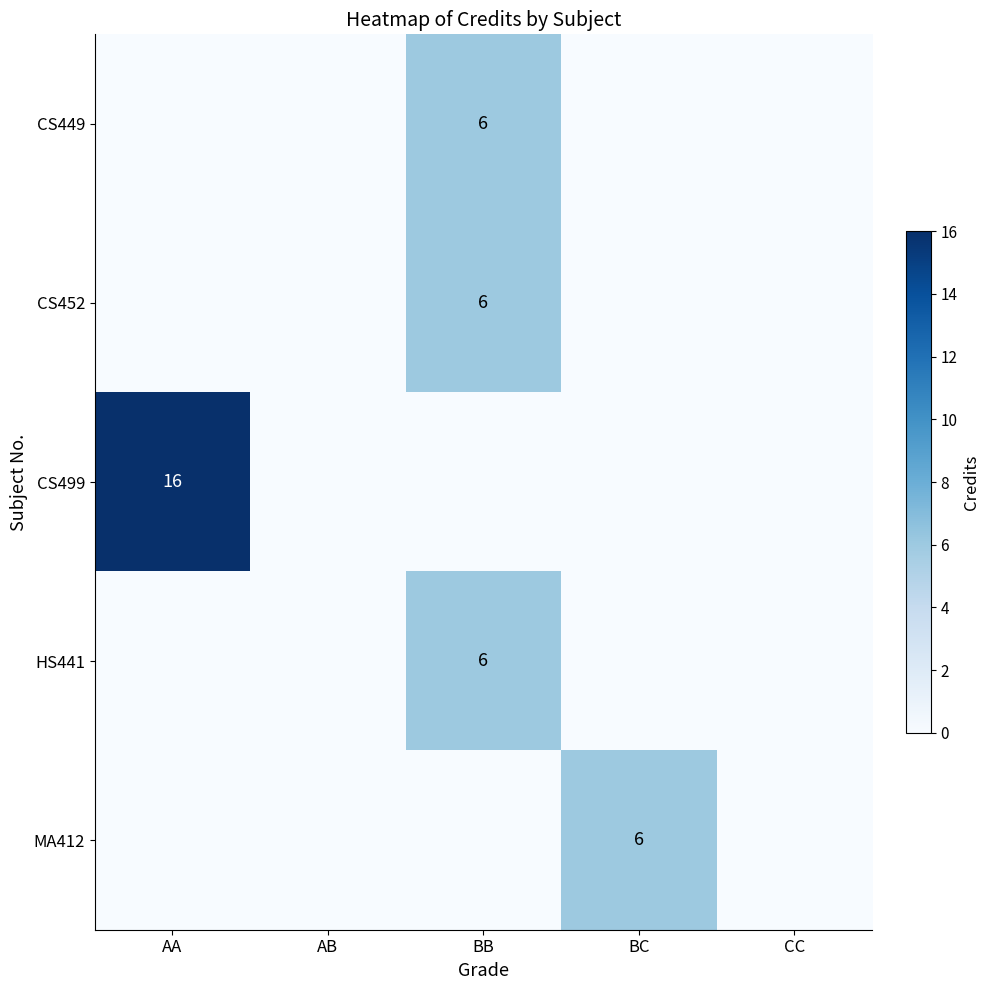

True or false: MA412 has a value of 10 at BC.

False